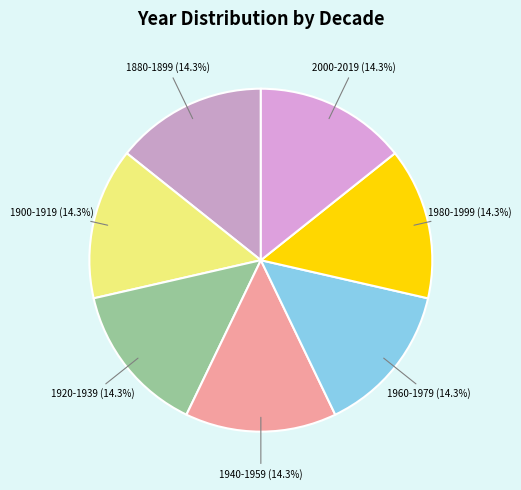

Does any single category account for the majority?

No